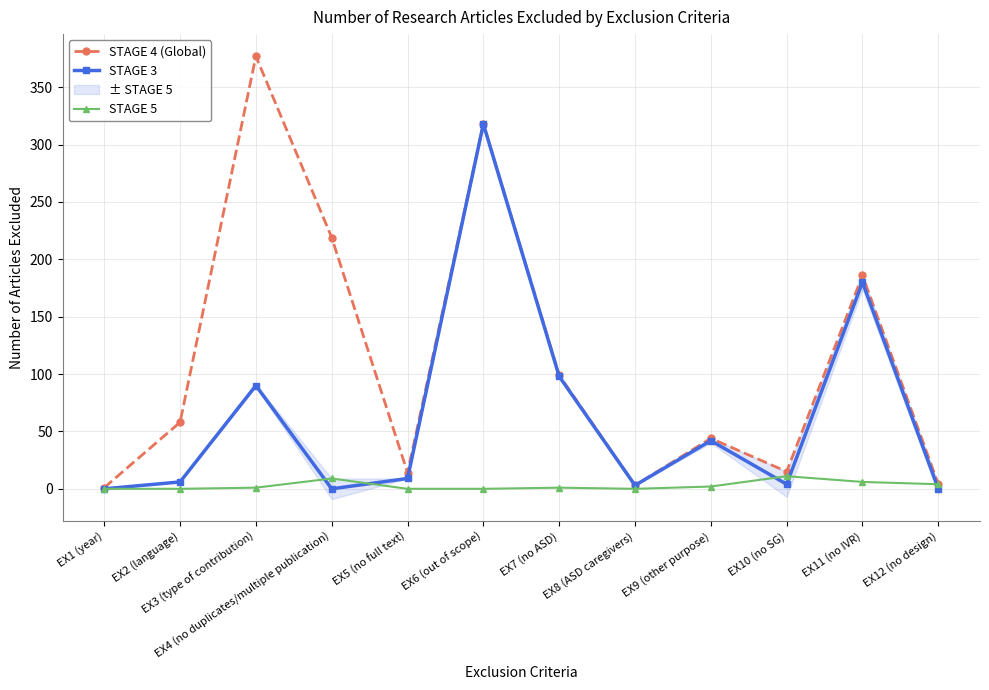

How many values in the STAGE 4 (Global) series exceed 58?

5